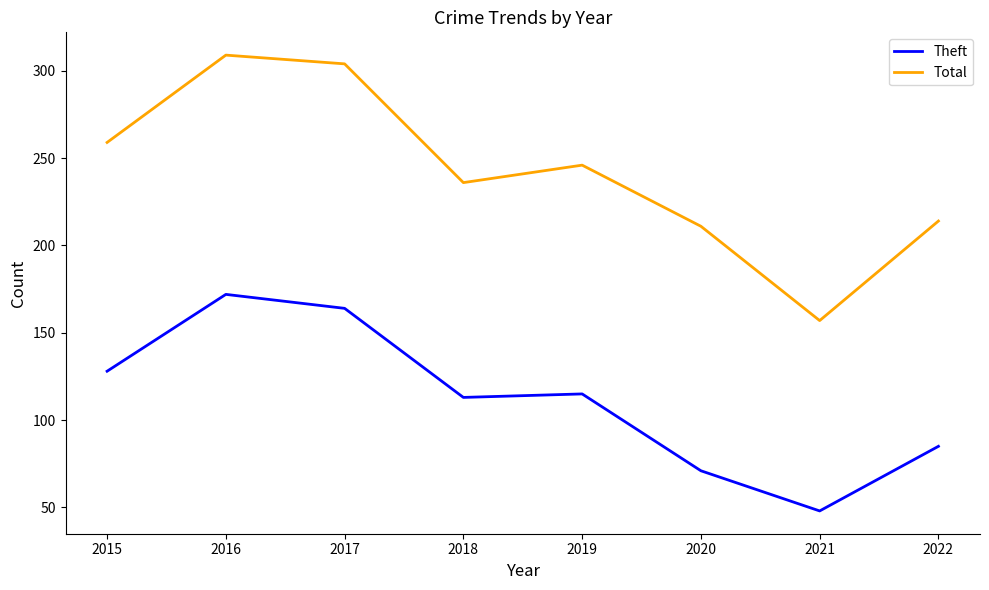

Reading right to left, extract all data points from this chart.

Theft: 2022=85	2021=48	2020=71	2019=115	2018=113	2017=164	2016=172	2015=128
Total: 2022=214	2021=157	2020=211	2019=246	2018=236	2017=304	2016=309	2015=259